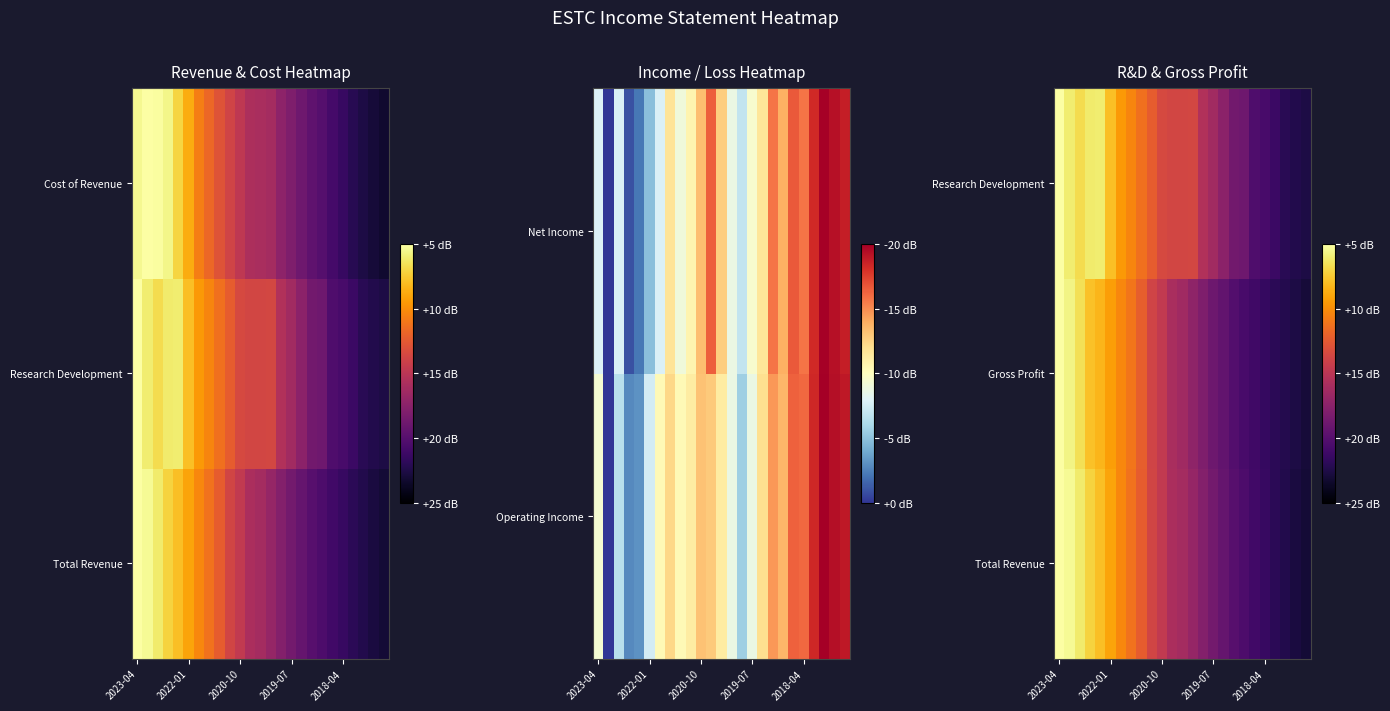

Which has a higher value, 14 or 2023-04?

2023-04